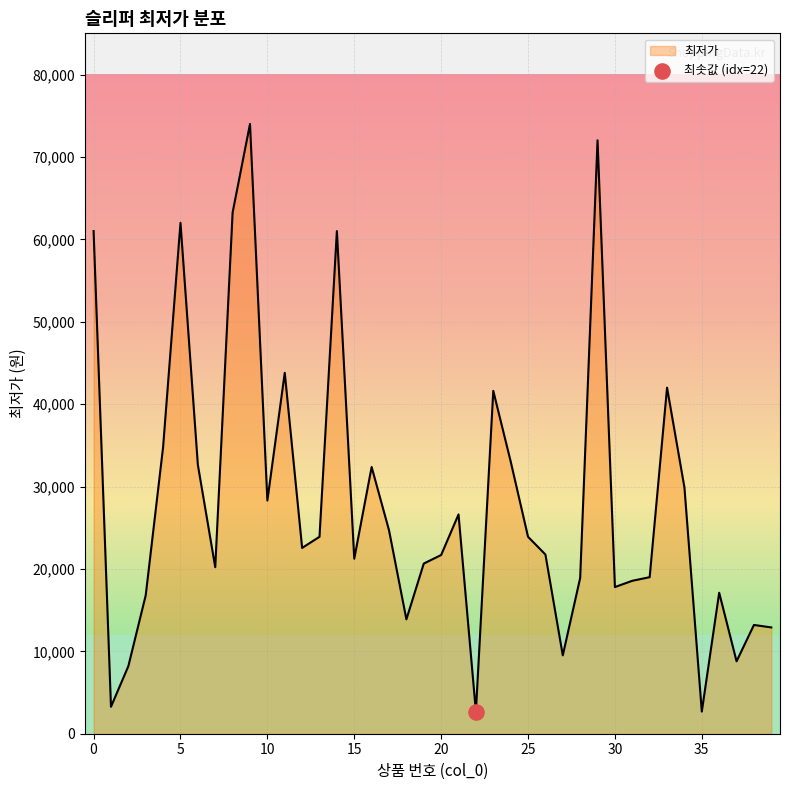

What is the difference between the maximum and minimum values?

71330